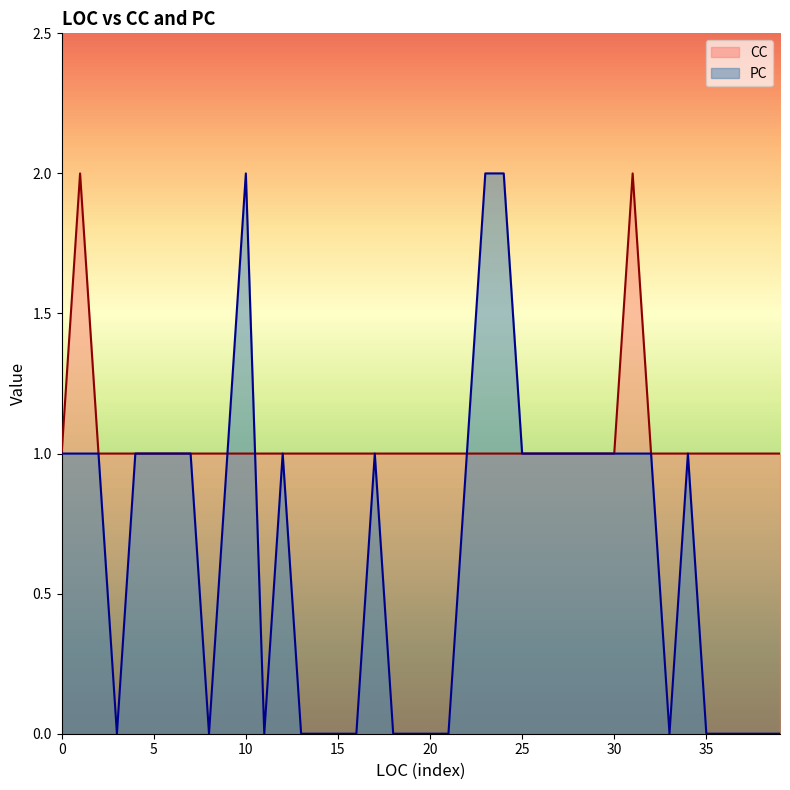

The CC series shows 2 at 5. True or false?

False